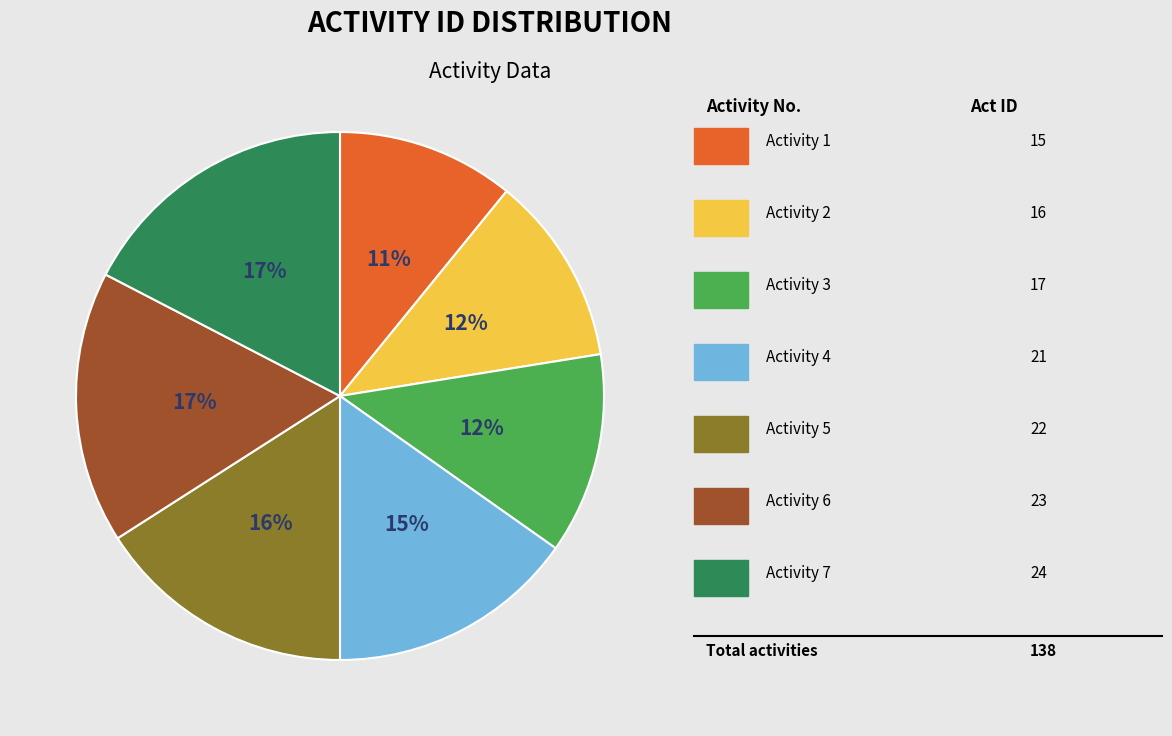

To the nearest percent, what is the average slice percentage?

14%